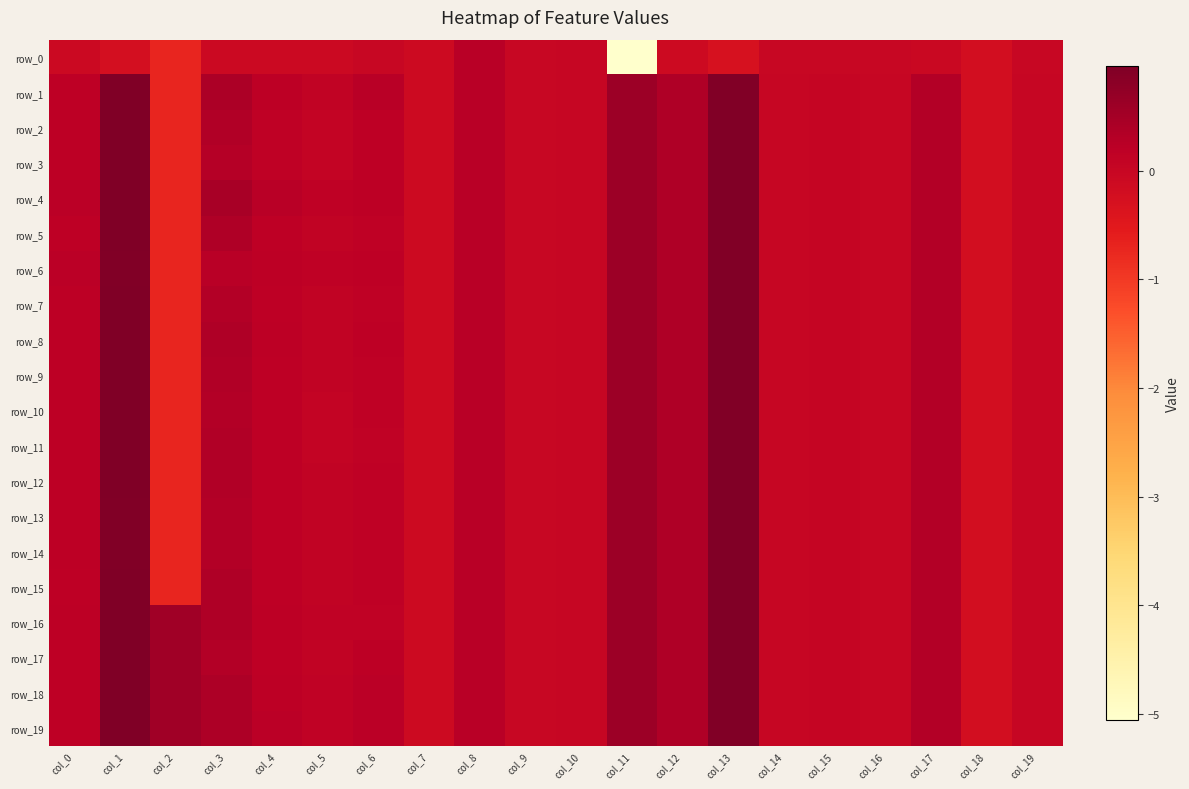

Between col_11 and col_17, which is larger?

col_17